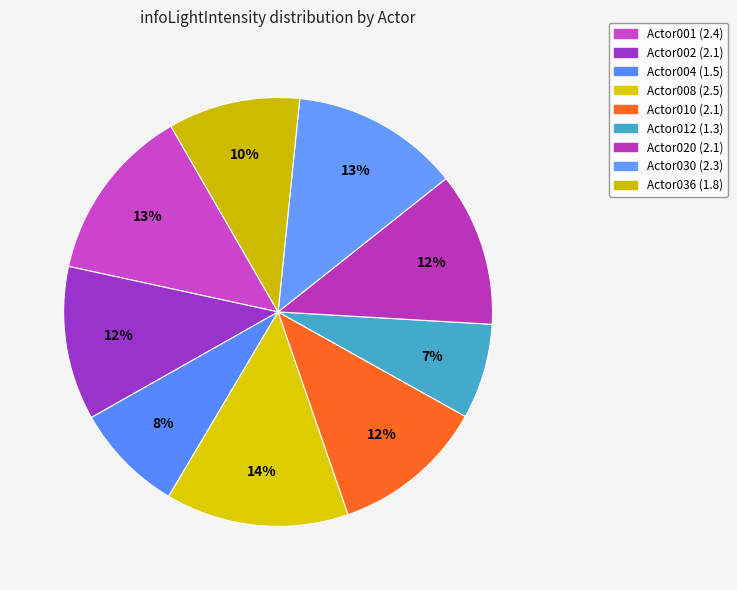

Count the number of slices in the pie.

9